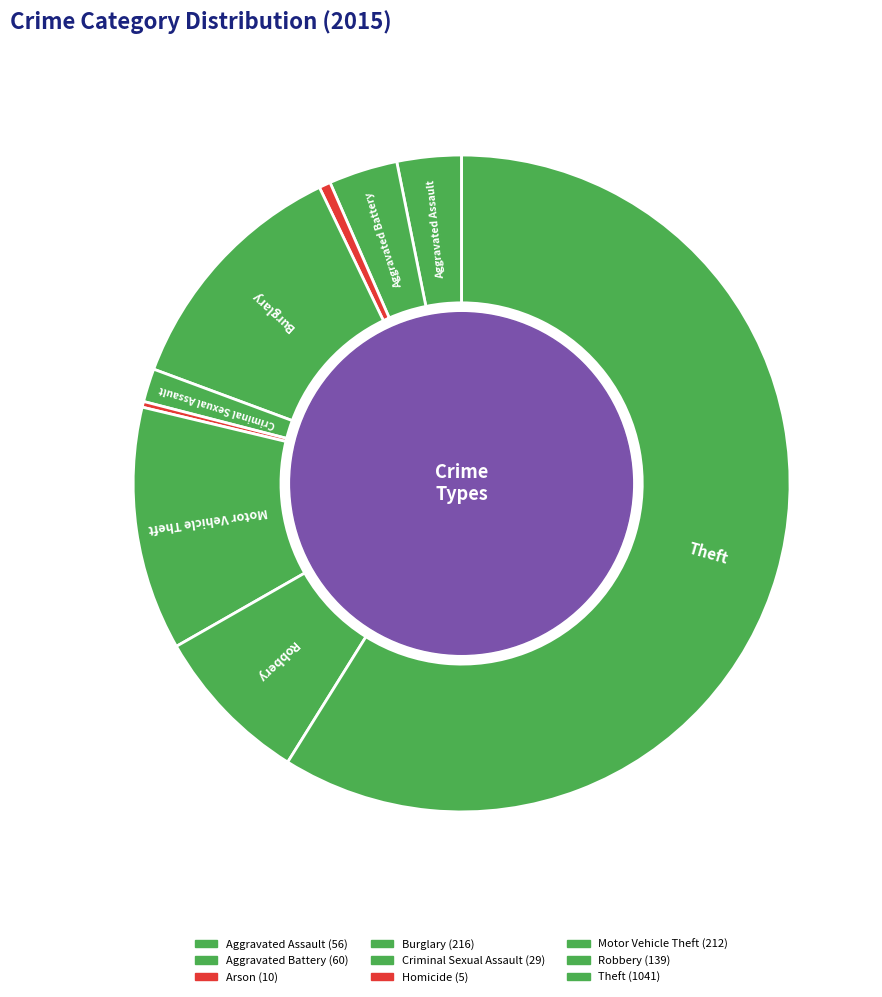

How many slices are in this pie chart?

9